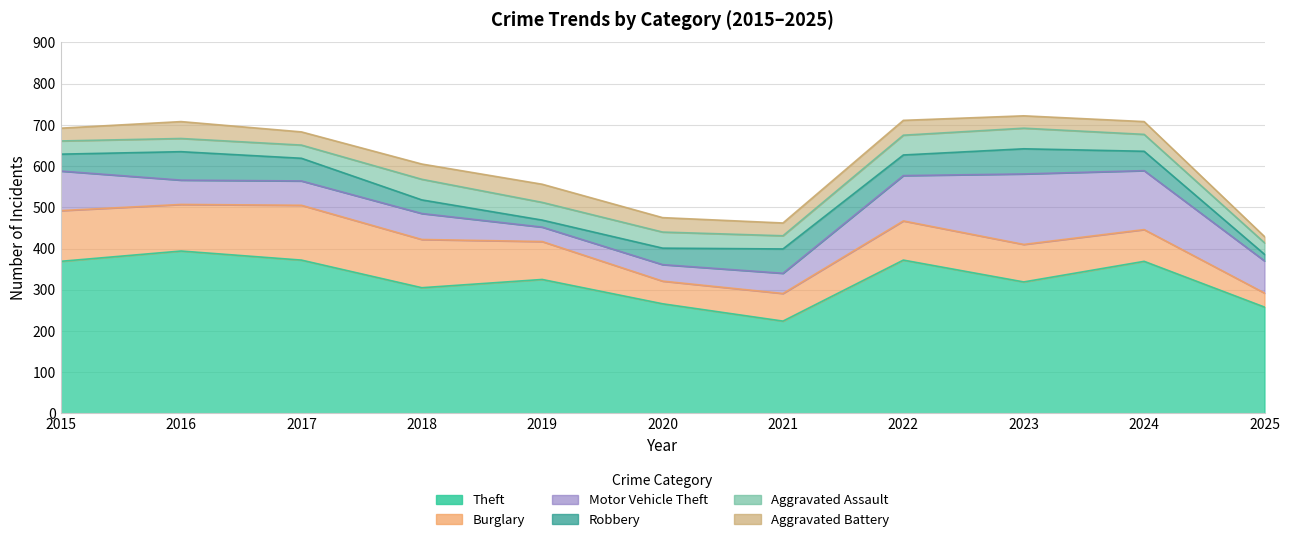

Does the chart have visible grid lines?

Yes